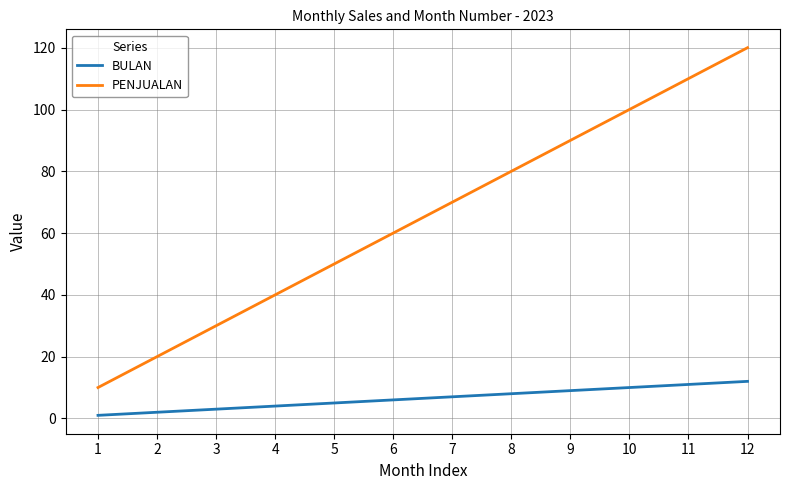

What is the spread (max minus min) of values at 11?

99